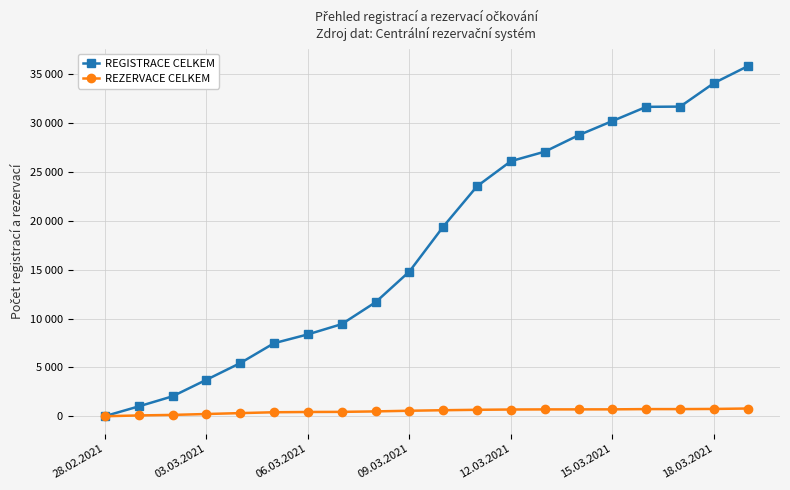

At which category is the sum across all series the highest?

19